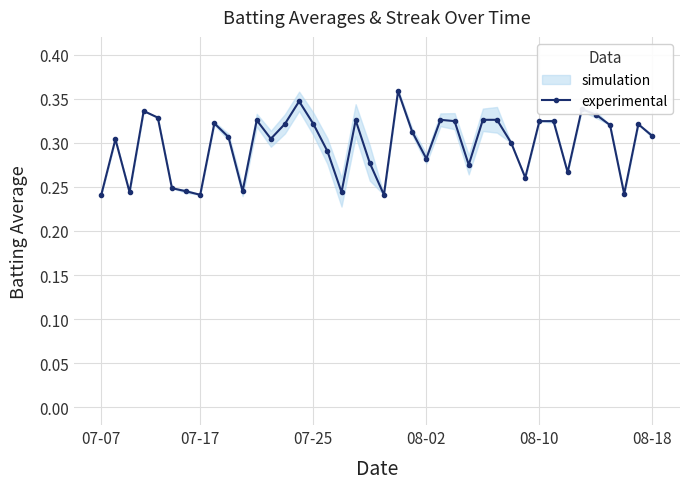

Is this an area chart (filled region under the line)?

No